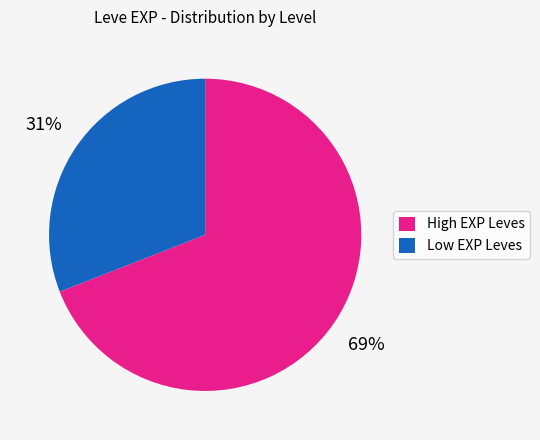

Is there a majority slice in this chart?

Yes